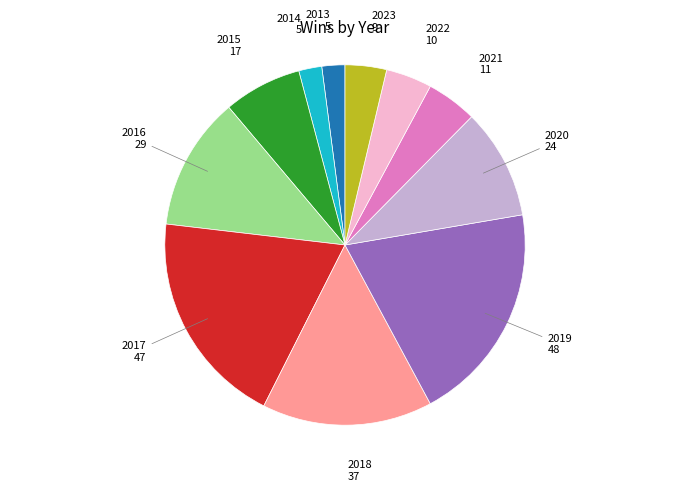

How many segments does this pie chart have?

11